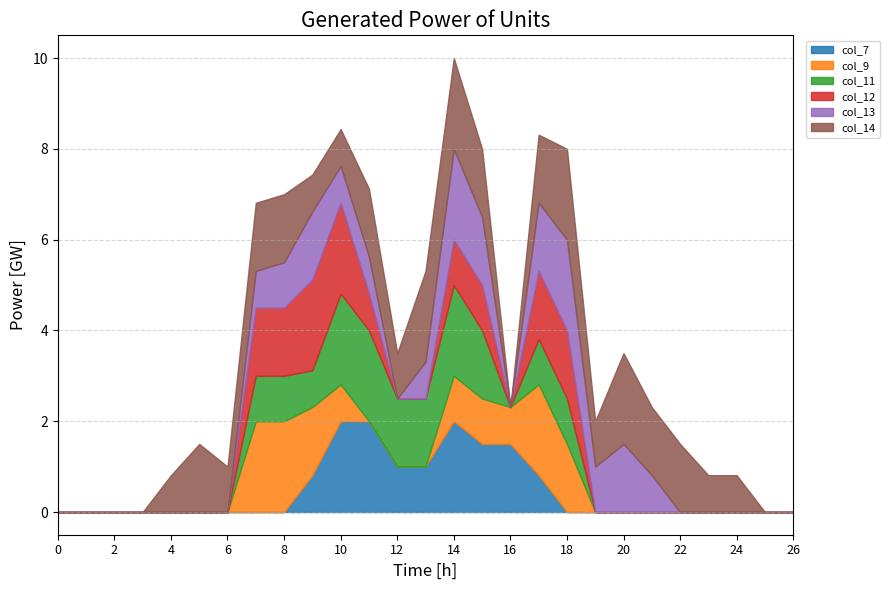

What is the sum of the col_7 values at 16 and 6?

1.5